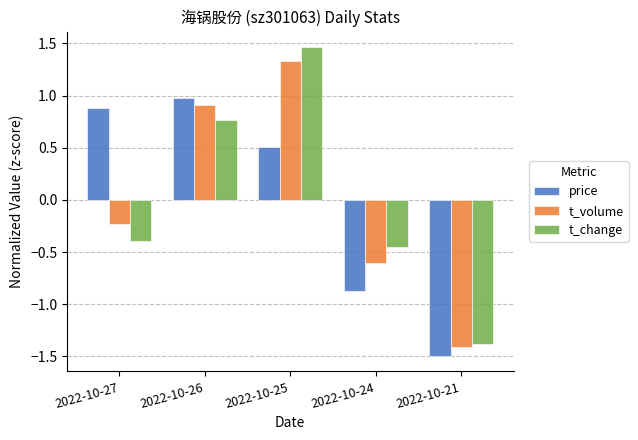

At which label does t_volume first exceed 0?

2022-10-26